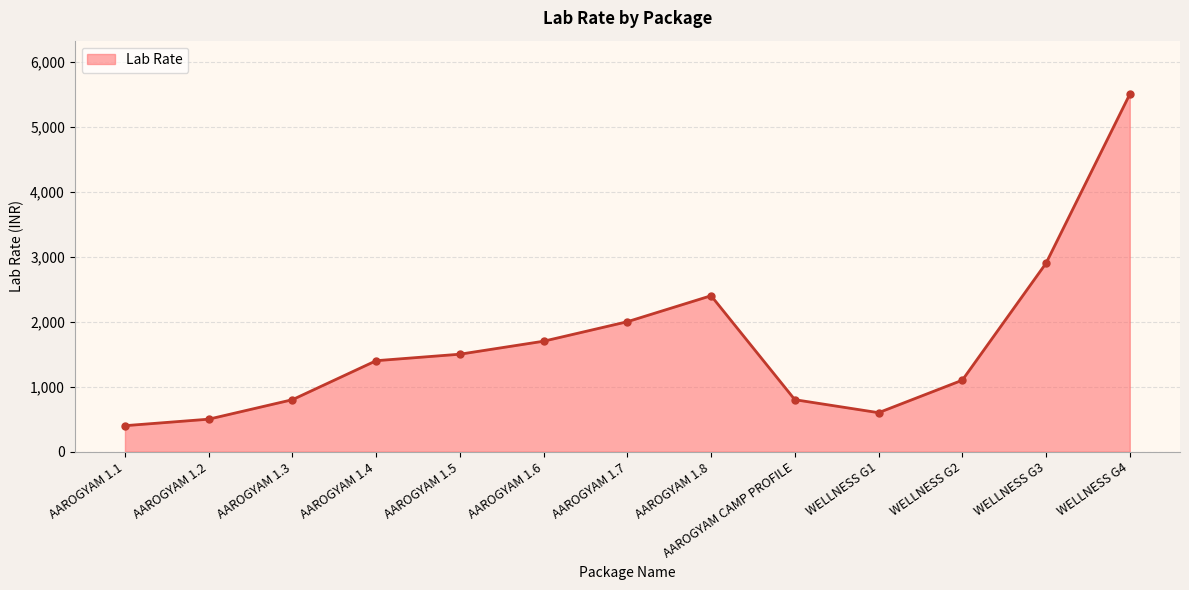

Does the chart display data point markers on the line(s)?

Yes